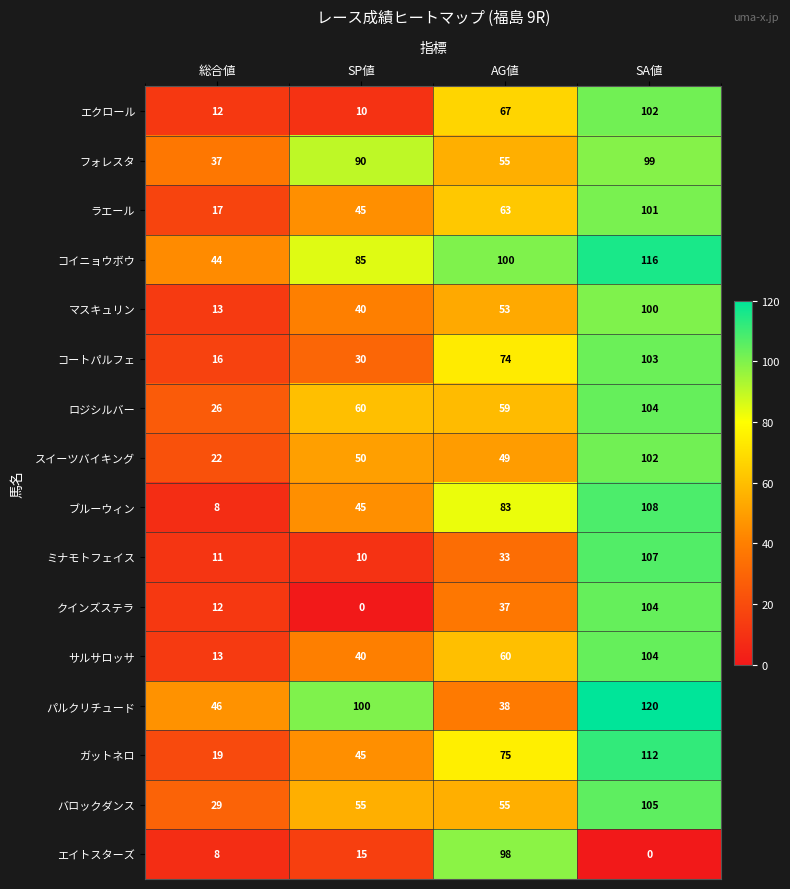

What is the difference between the second highest and second lowest values in the コートパルフェ series?

44